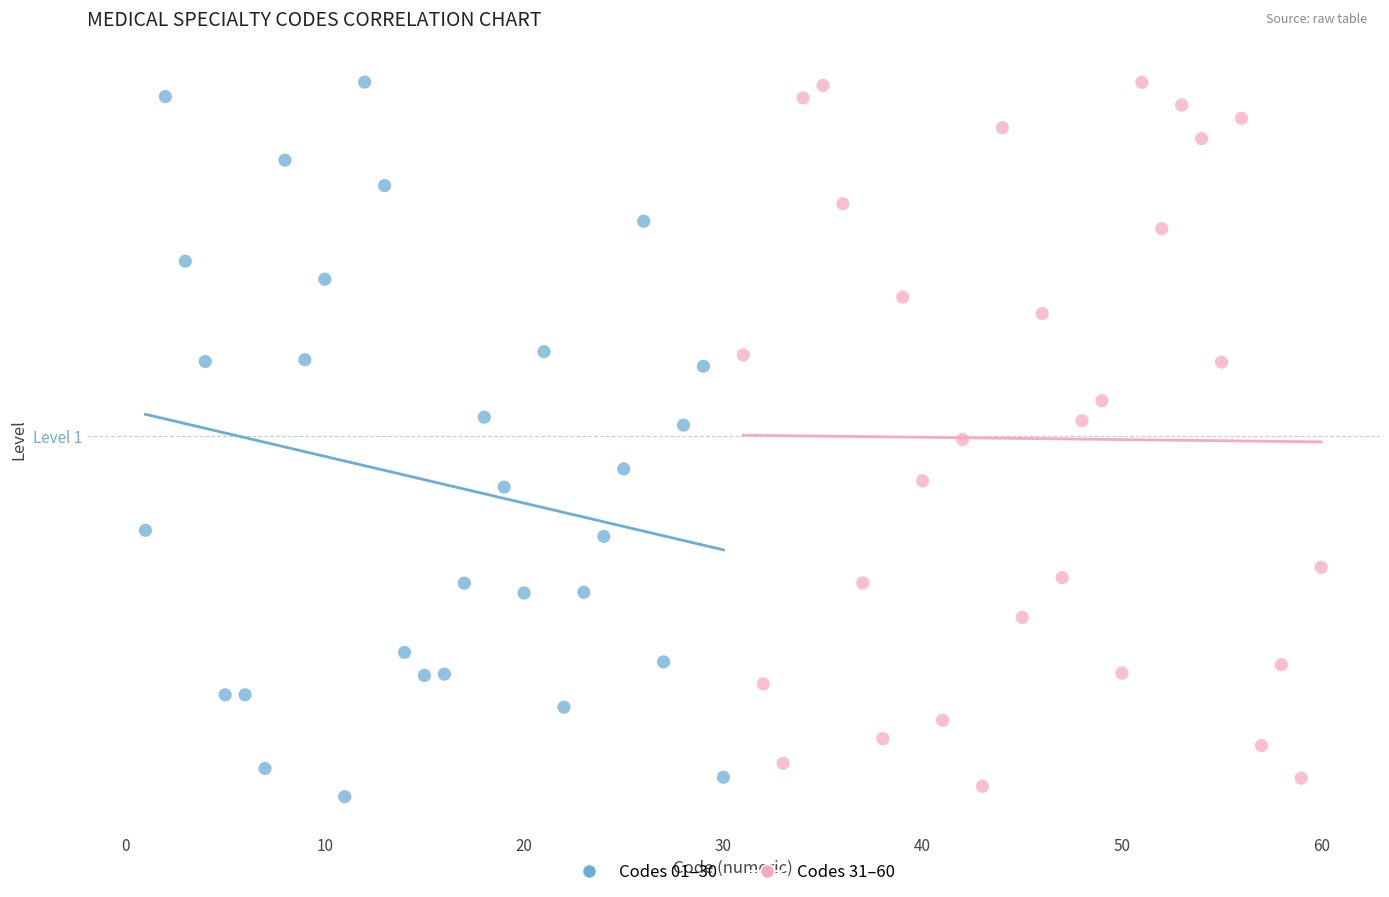

What are all the series names shown in the legend?

Codes 01–30, Codes 31–60